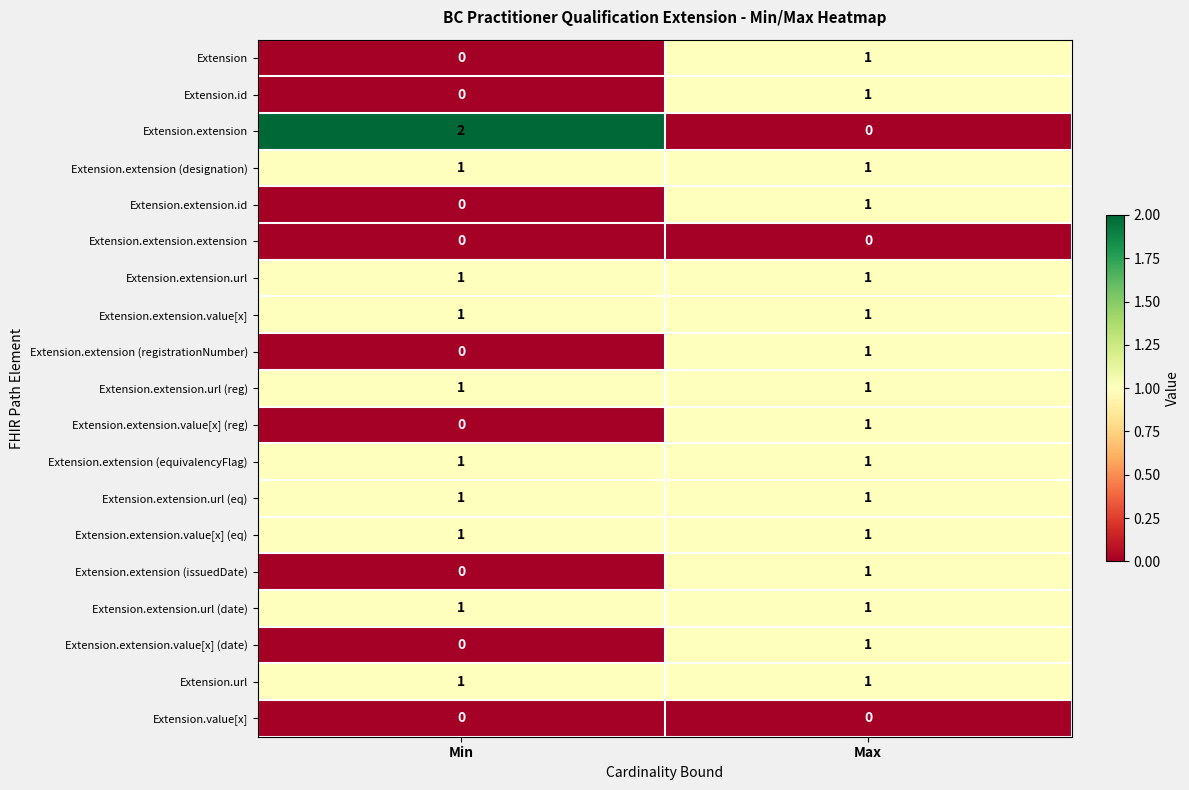

The value of Extension.extension.value[x] (date) at Max is 0. True or false?

False